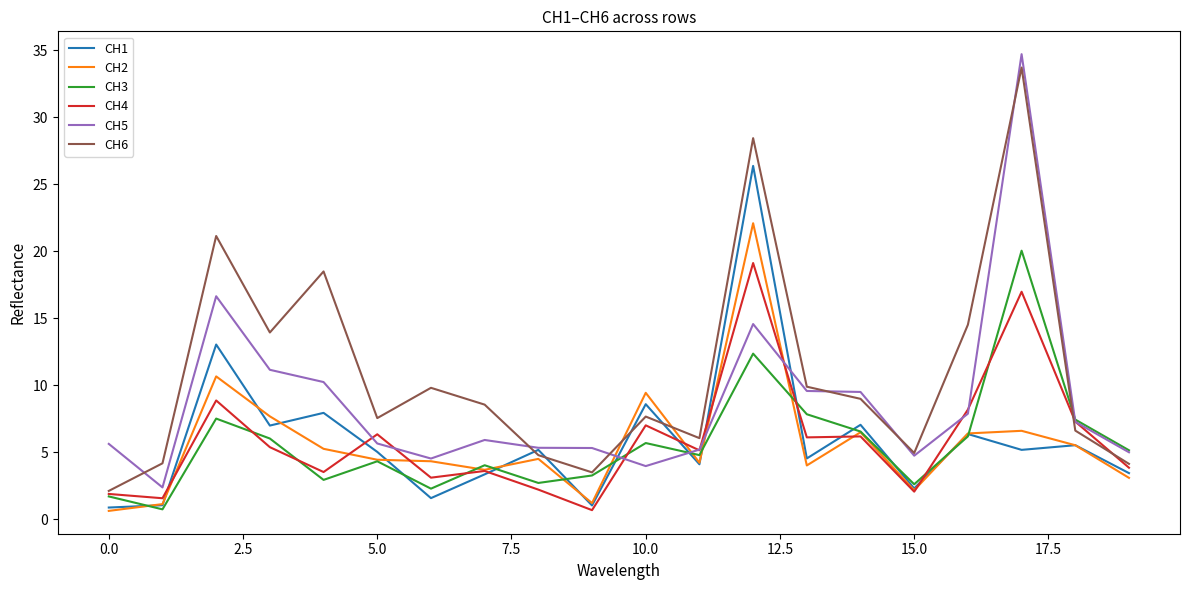

True or false: CH6 and CH1 cross at least once.

True